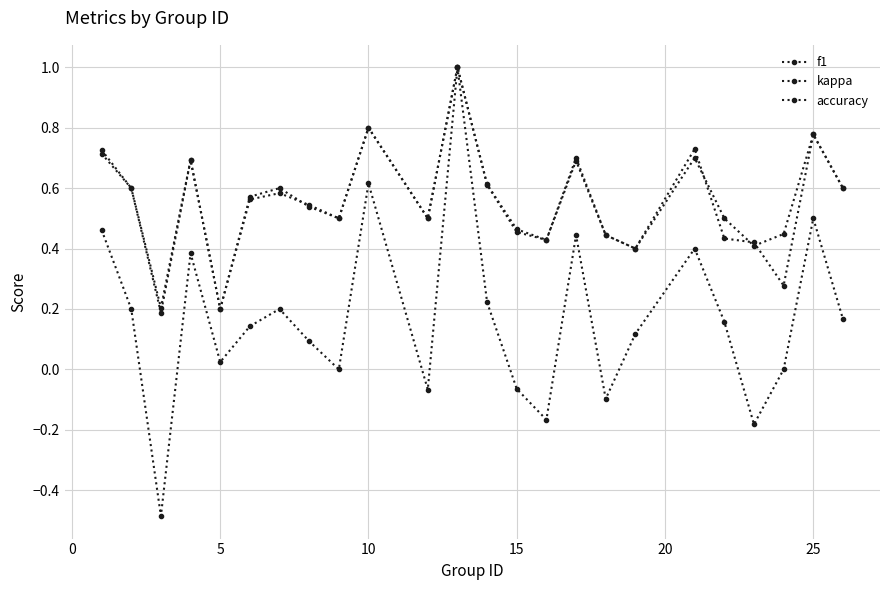

Does the chart have visible grid lines?

Yes